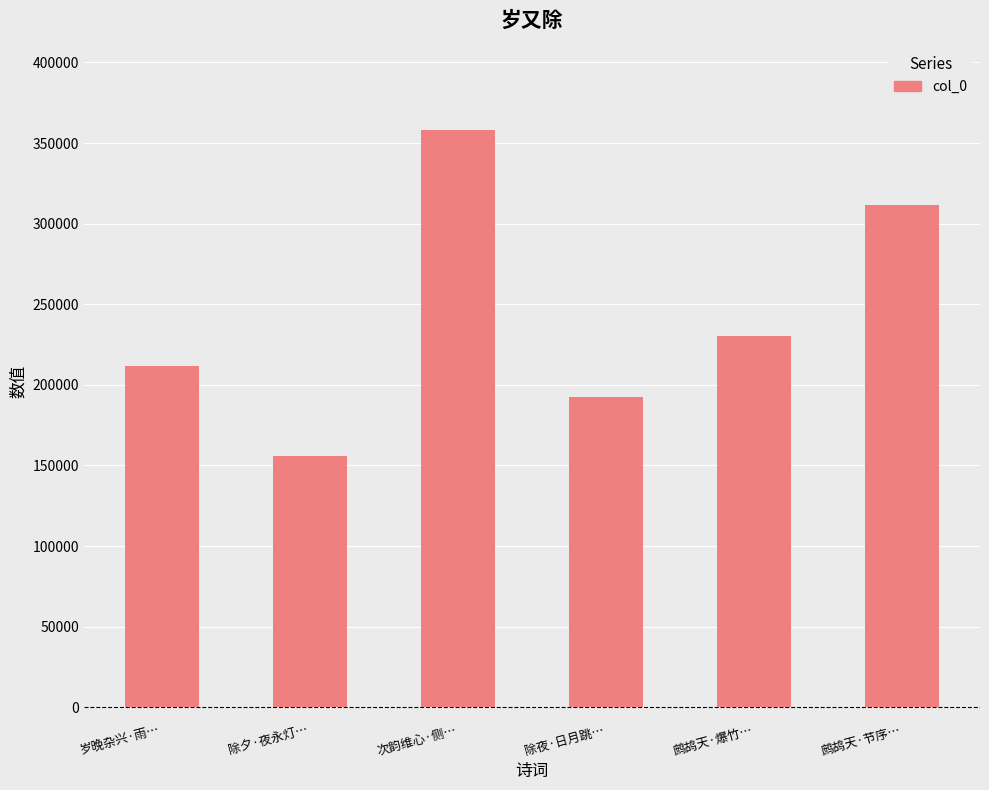

At which label is the value closest to 256989?

鹧鸪天·爆竹…